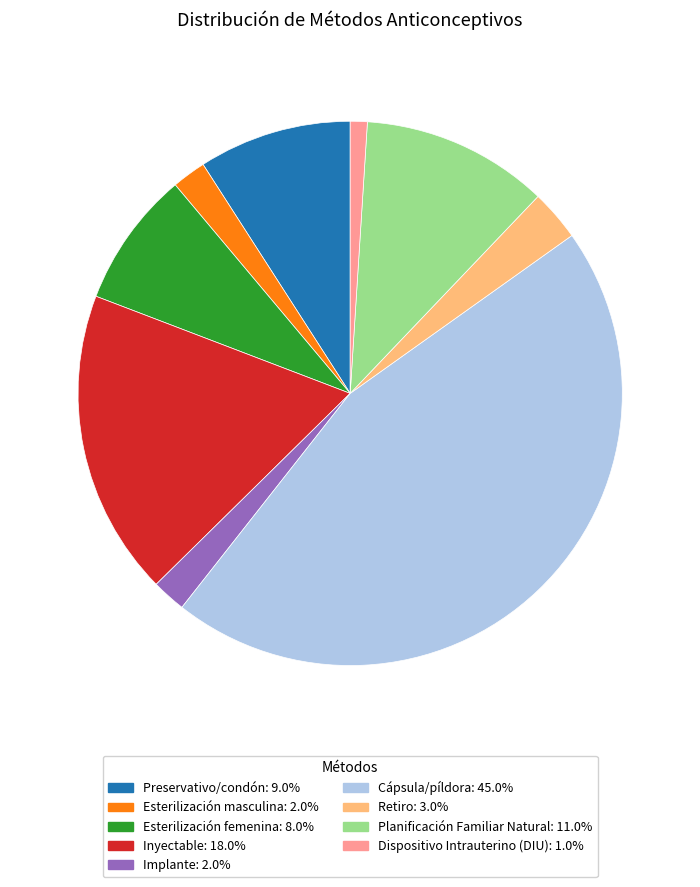

Do Esterilización femenina and Cápsula/píldora together represent more than half of the pie?

Yes